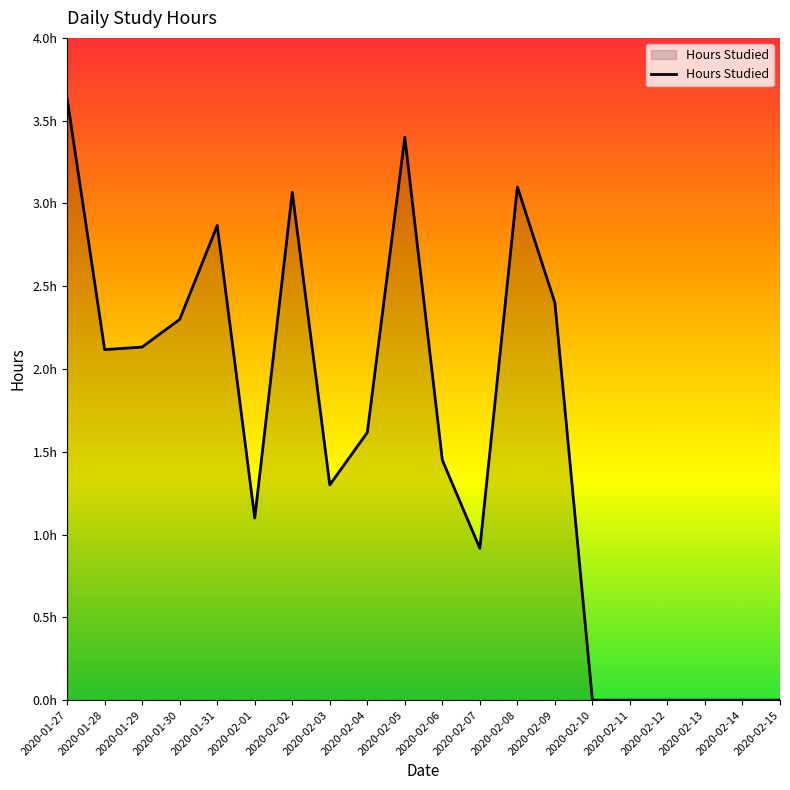

Is this an area chart (filled region under the line)?

Yes